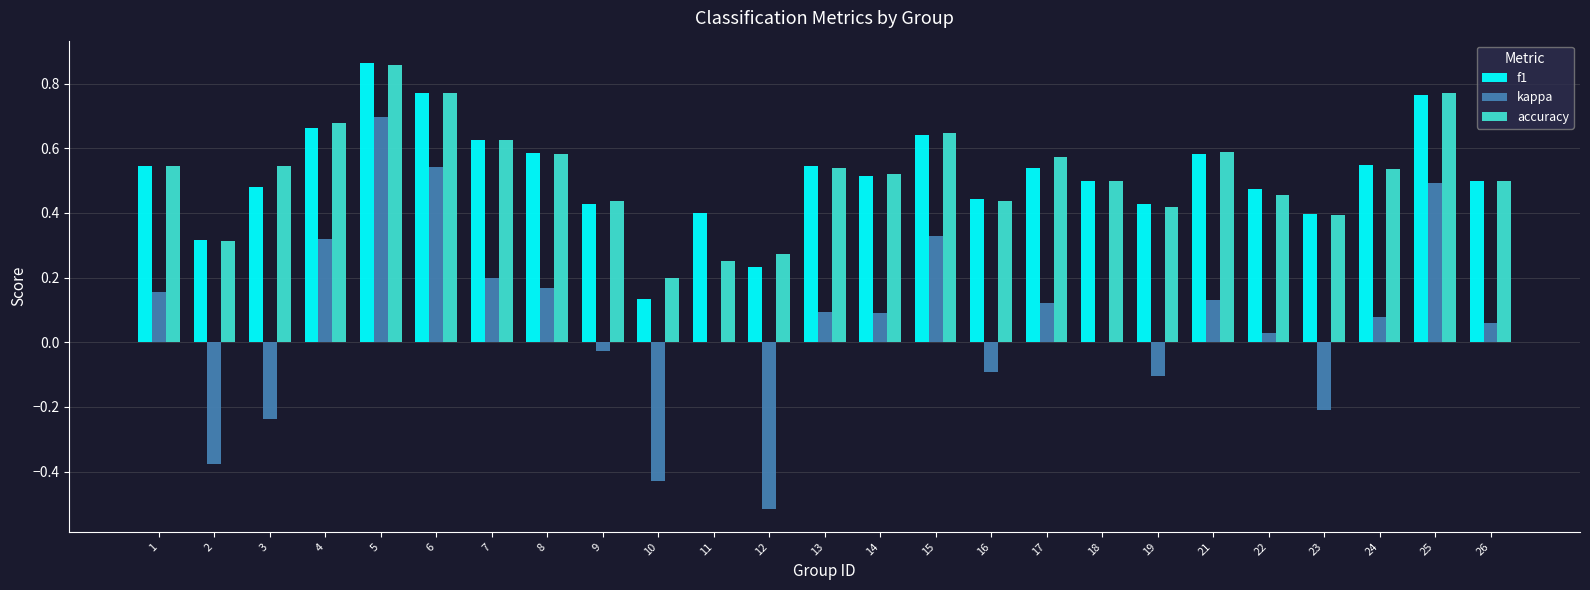

Where is accuracy nearest to the value 0?

10